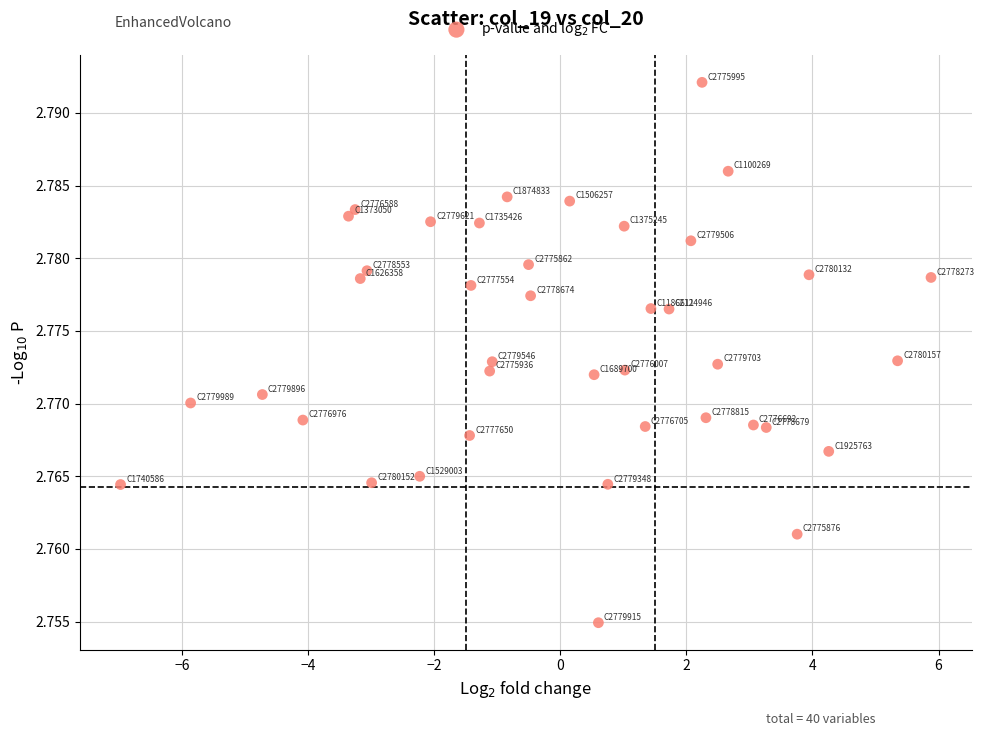

What is the range of X values (max minus min)?

12.9